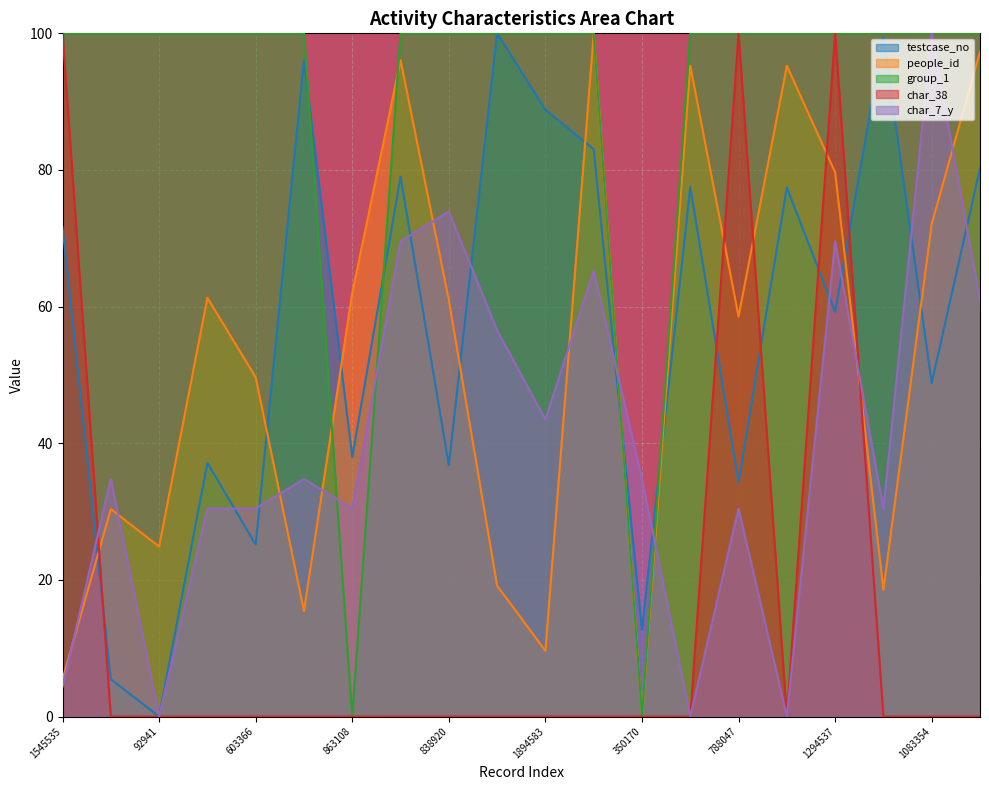

What is the difference between the maximum and minimum values in the char_38 series?

100.0